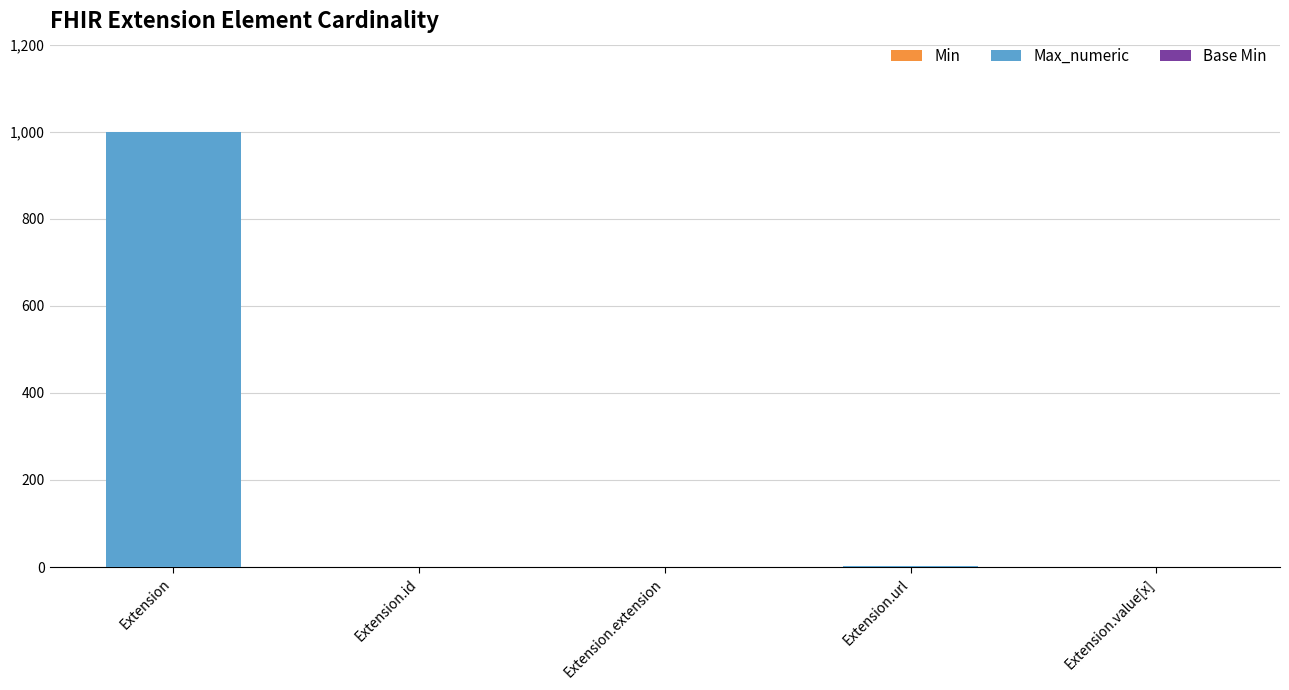

At which category is the sum across all series the highest?

Extension